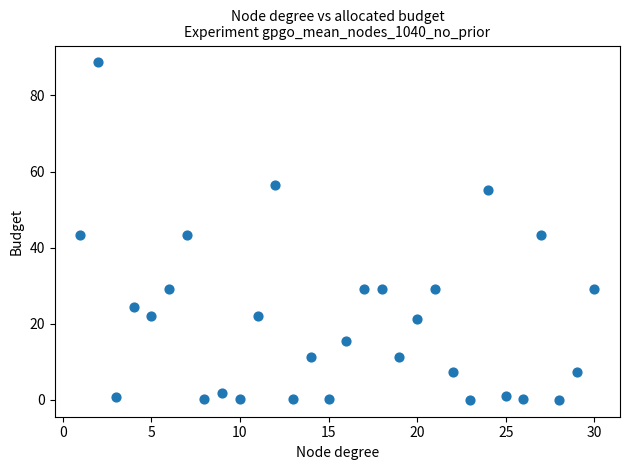

What is the range of X values (max minus min)?

29.0